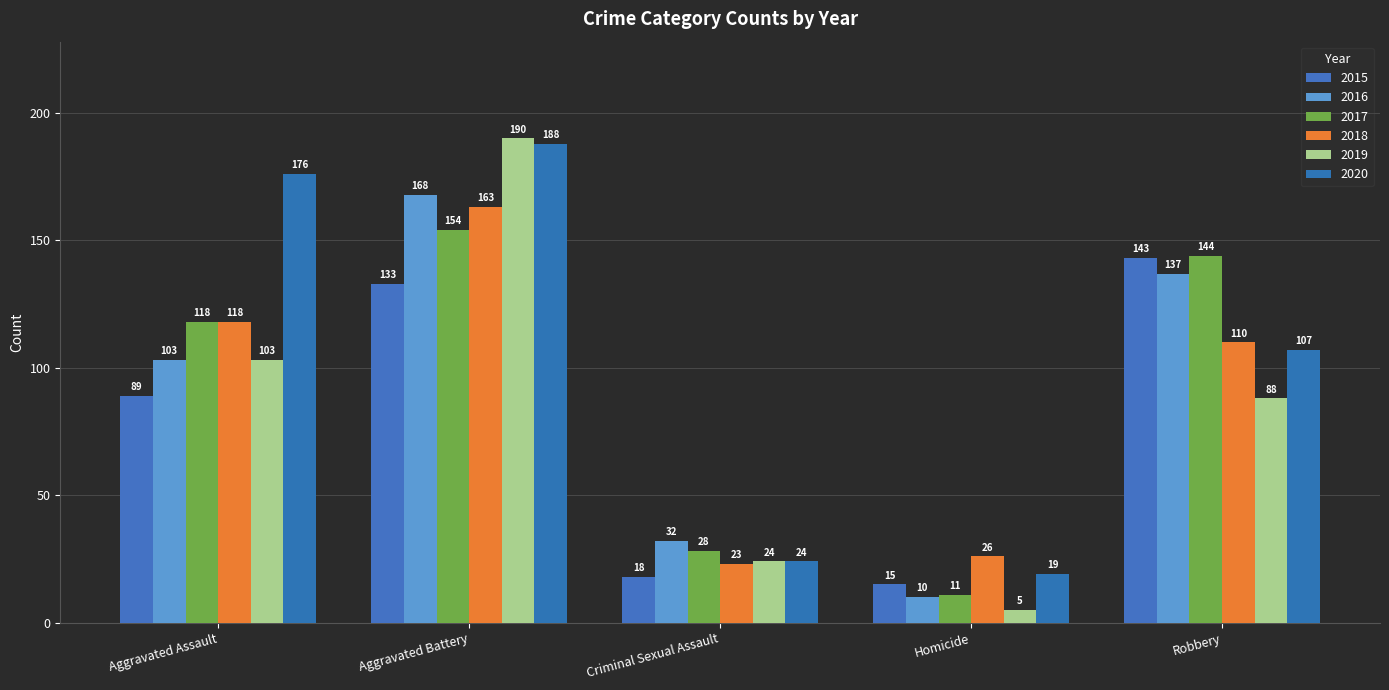

What is the label of the 2nd bar from the left?

Aggravated Battery